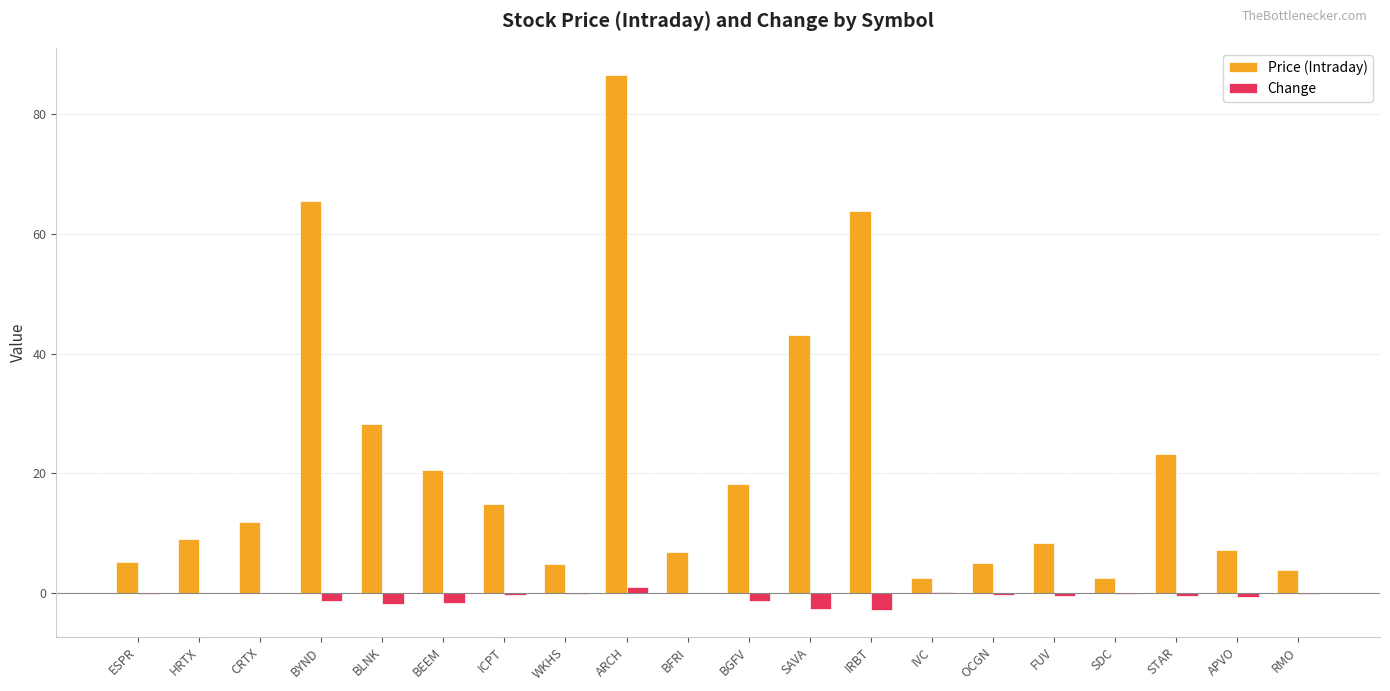

Which category has the highest value across all series?

ARCH